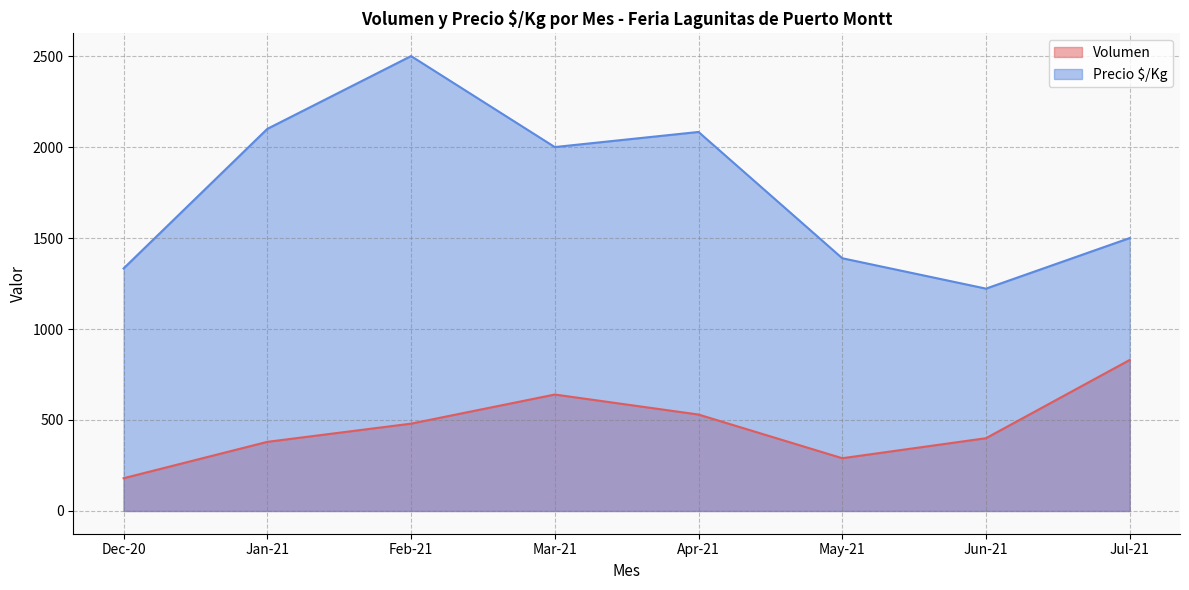

What is the highest value of the Volumen series?

830